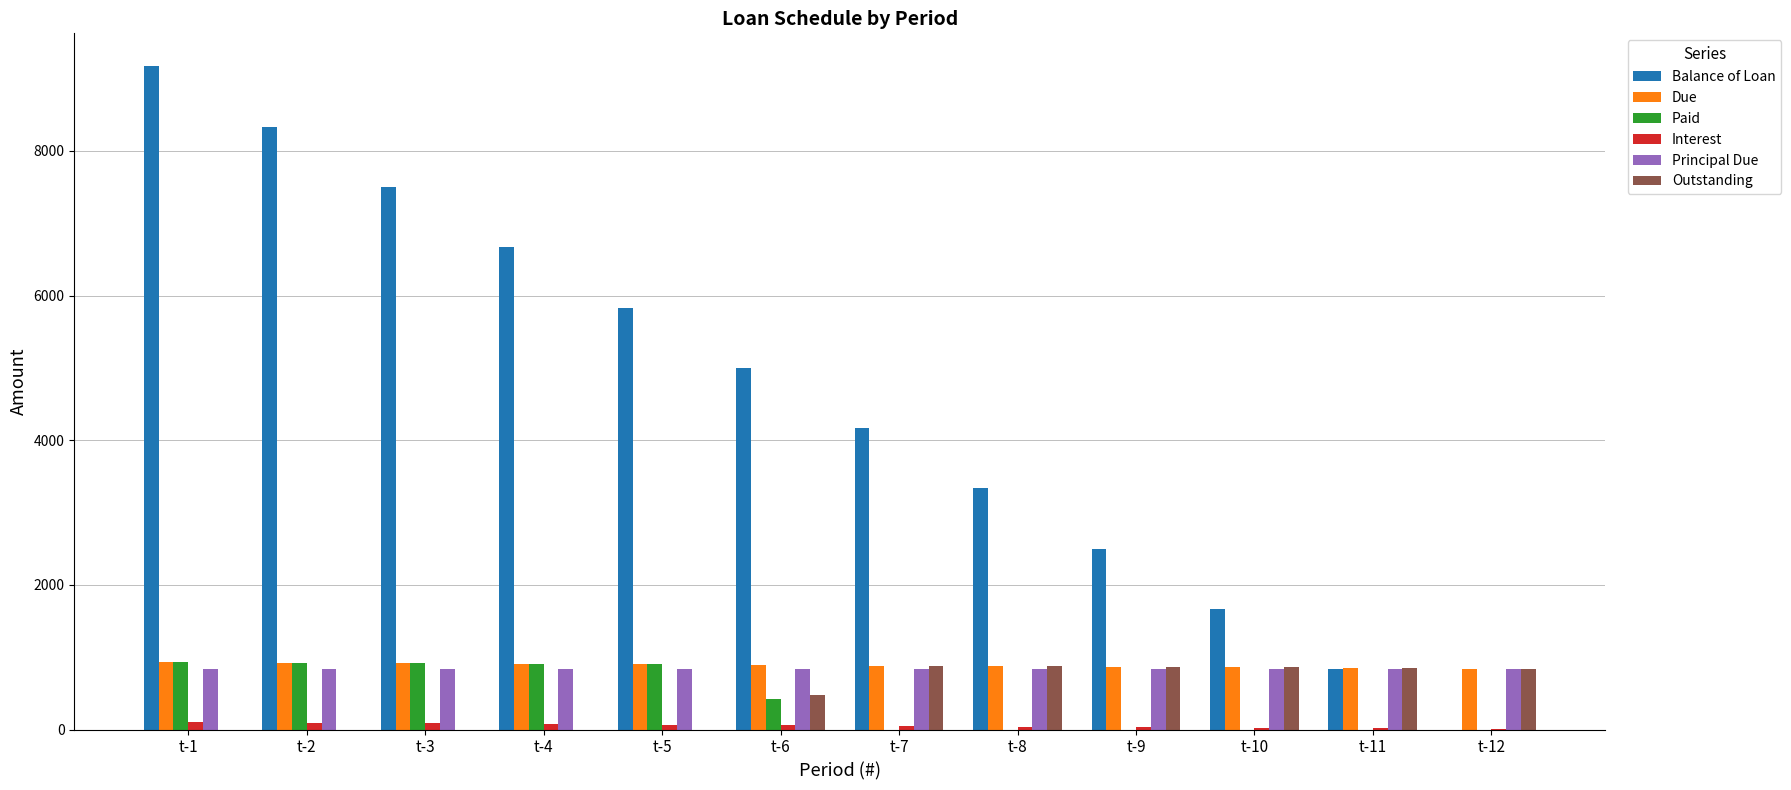

What is the greatest value displayed?

9166.7